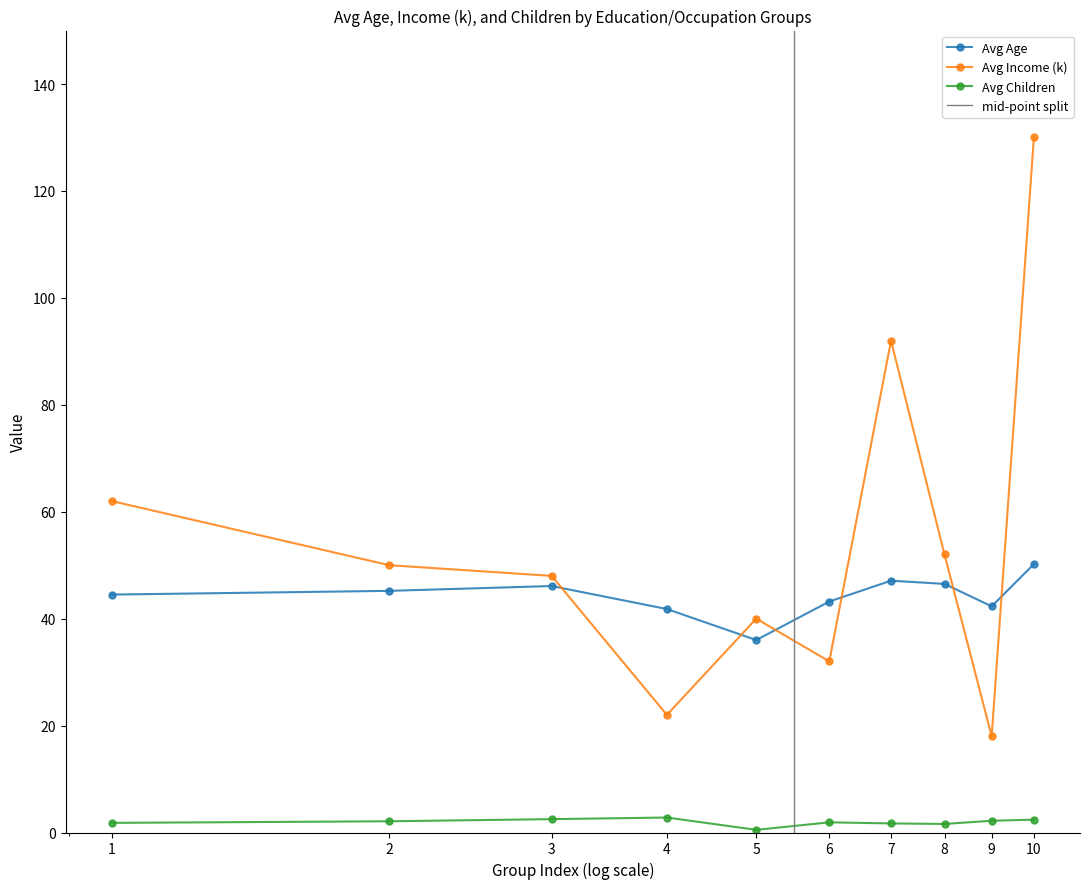

What is the maximum value for Avg Age?

50.2